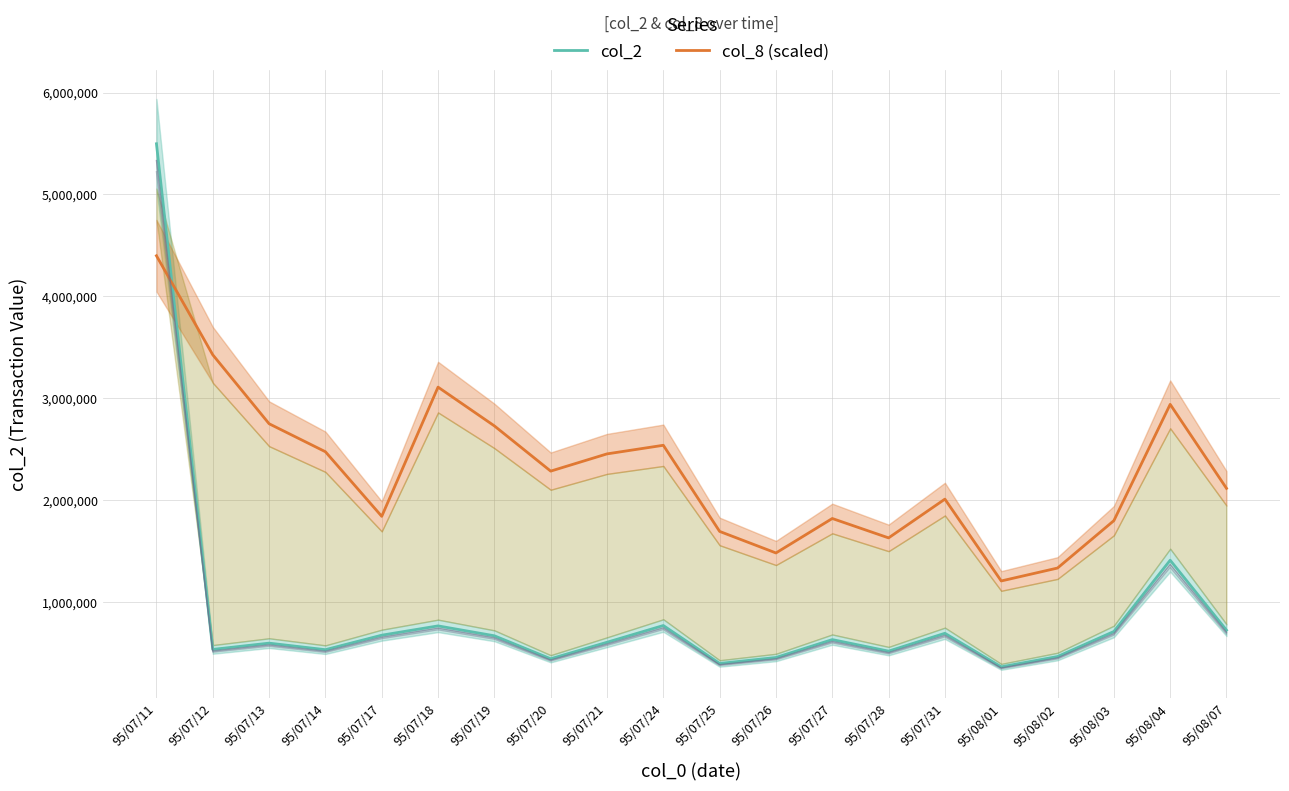

Reading left to right, extract all data points from this chart.

col_2: 95/07/11=5497720.0	95/07/12=533090.0	95/07/13=594720.0	95/07/14=530520.0	95/07/17=672670.0	95/07/18=764050.0	95/07/19=666860.0	95/07/20=441250.0	95/07/21=603270.0	95/07/24=767560.0	95/07/25=395150.0	95/07/26=453670.0	95/07/27=629430.0	95/07/28=516290.0	95/07/31=691430.0	95/08/01=361860.0	95/08/02=463140.0	95/08/03=709170.0	95/08/04=1408760.0	95/08/07=721950.0
col_8 (scaled): 95/07/11=4398176.0	95/07/12=3425502.5	95/07/13=2748860.0	95/07/14=2473974.0	95/07/17=1839621.7	95/07/18=3108326.3	95/07/19=2727714.9	95/07/20=2283668.3	95/07/21=2452828.9	95/07/24=2537409.2	95/07/25=1691606.2	95/07/26=1480155.4	95/07/27=1818476.6	95/07/28=1628170.9	95/07/31=2008782.3	95/08/01=1205269.4	95/08/02=1332139.8	95/08/03=1797331.5	95/08/04=2939165.7	95/08/07=2114507.7